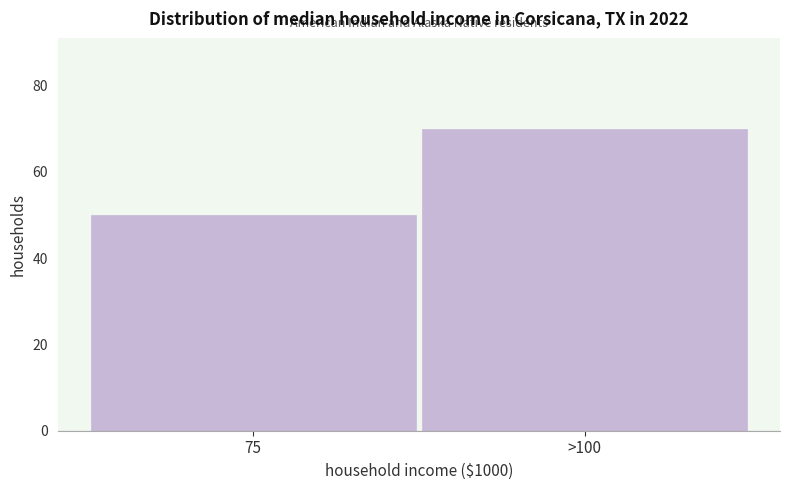

Reading right to left, extract all data points from this chart.

>100=70	75=50